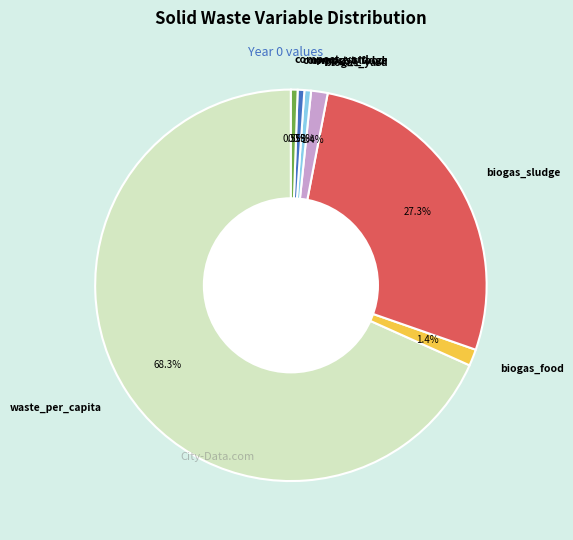

What portion of the pie excludes biogas_yard?

98.6%